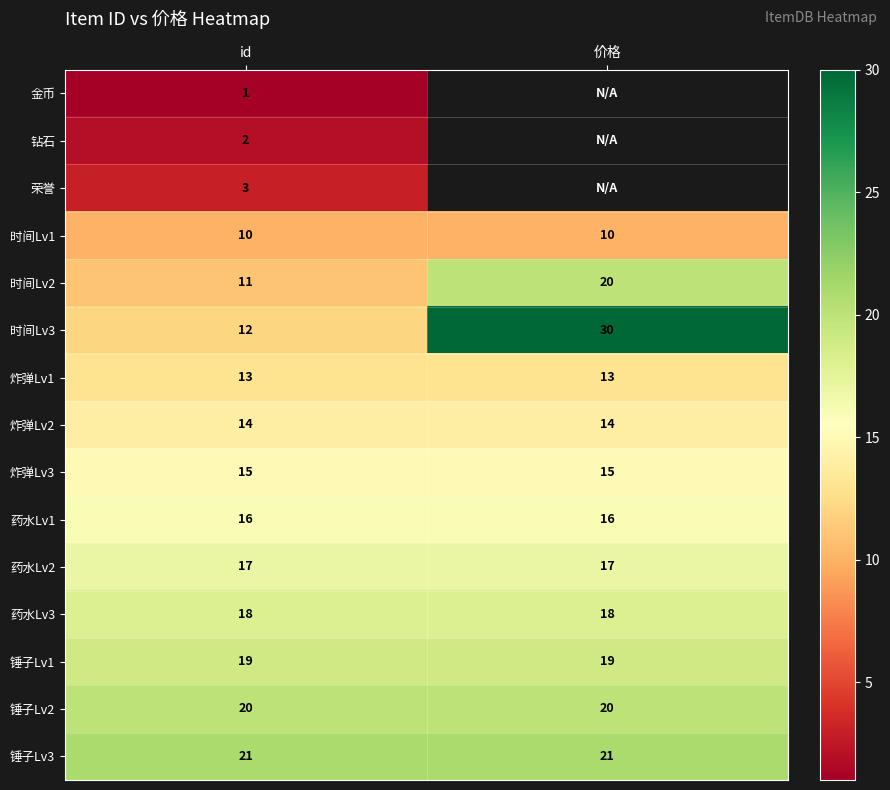

The 锤子Lv3 series shows 21 at id. True or false?

True